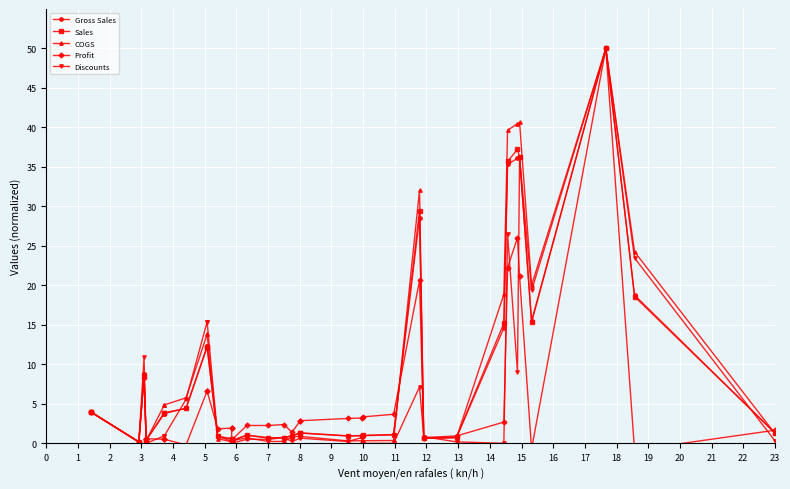

What are all the series names shown in the legend?

Gross Sales, Sales, COGS, Profit, Discounts